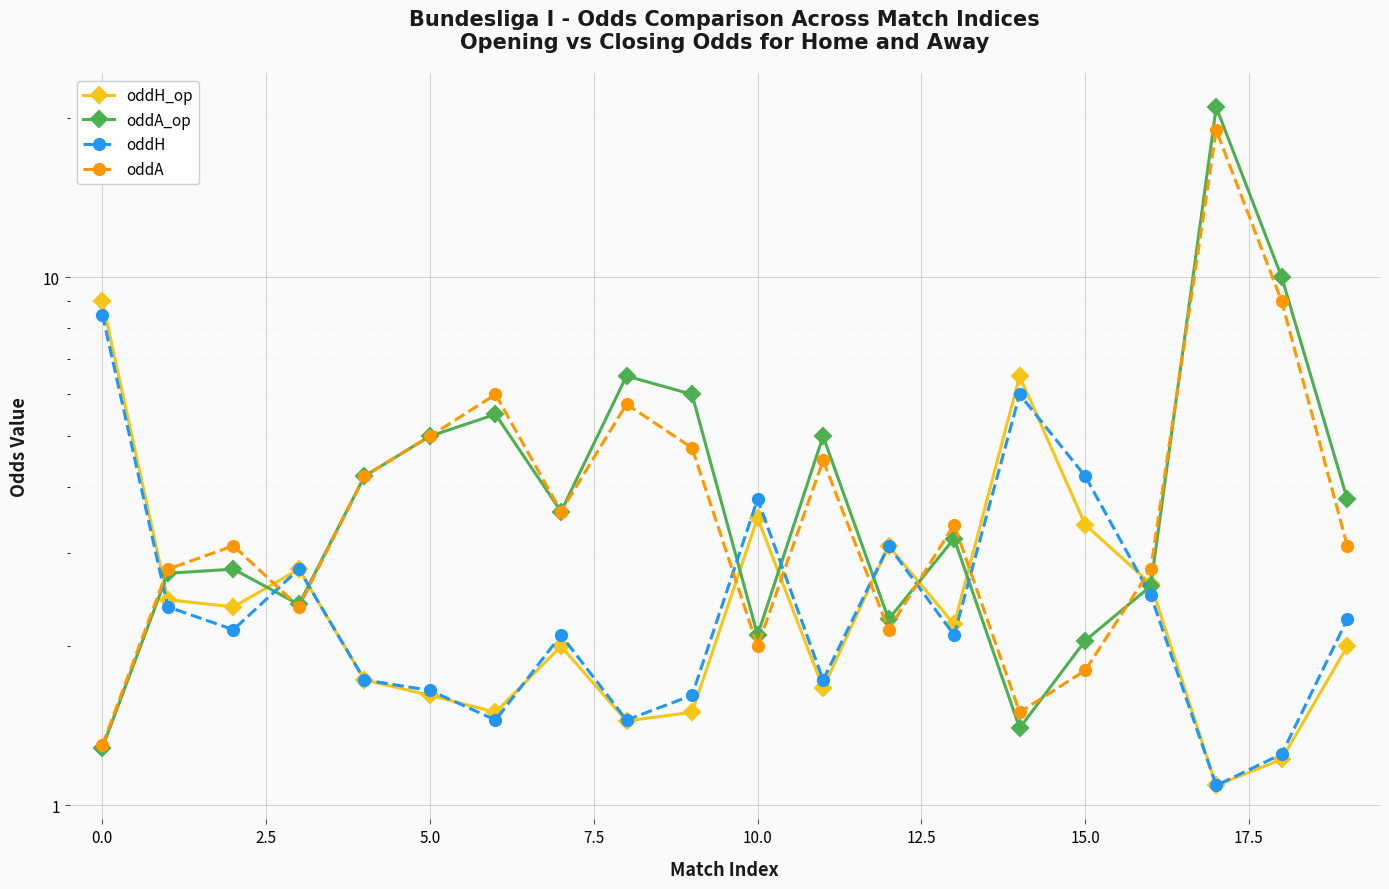

True or false: oddH_op has more than 0 interior local peaks.

True